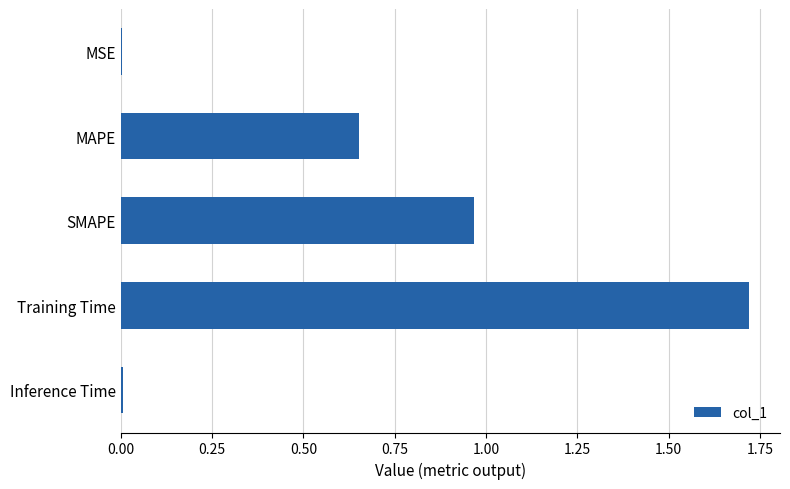

What is the sum of the values at MAPE and Training Time?

2.4